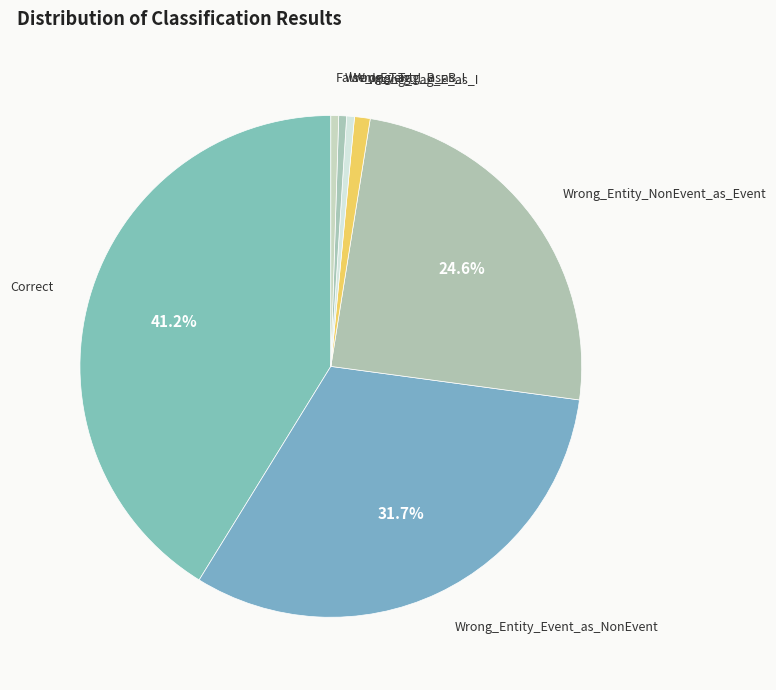

How many slices are in this pie chart?

7